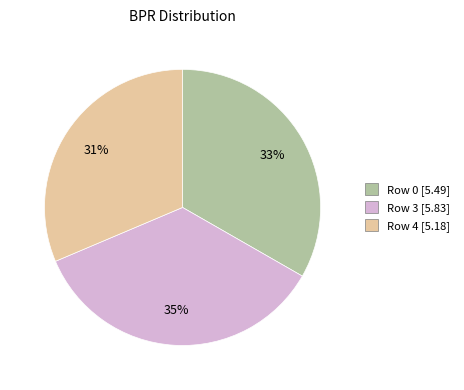

Is there any slice that represents more than half of the pie?

No